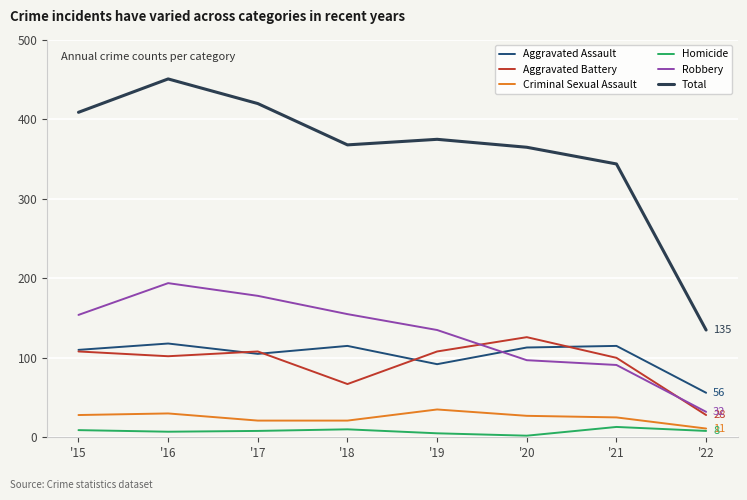

At how many categories does at least one series exceed 214?

7